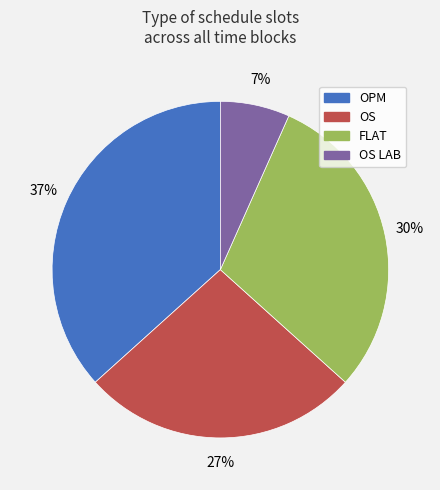

To the nearest percent, what is the difference between the largest and smallest slice percentages?

30%